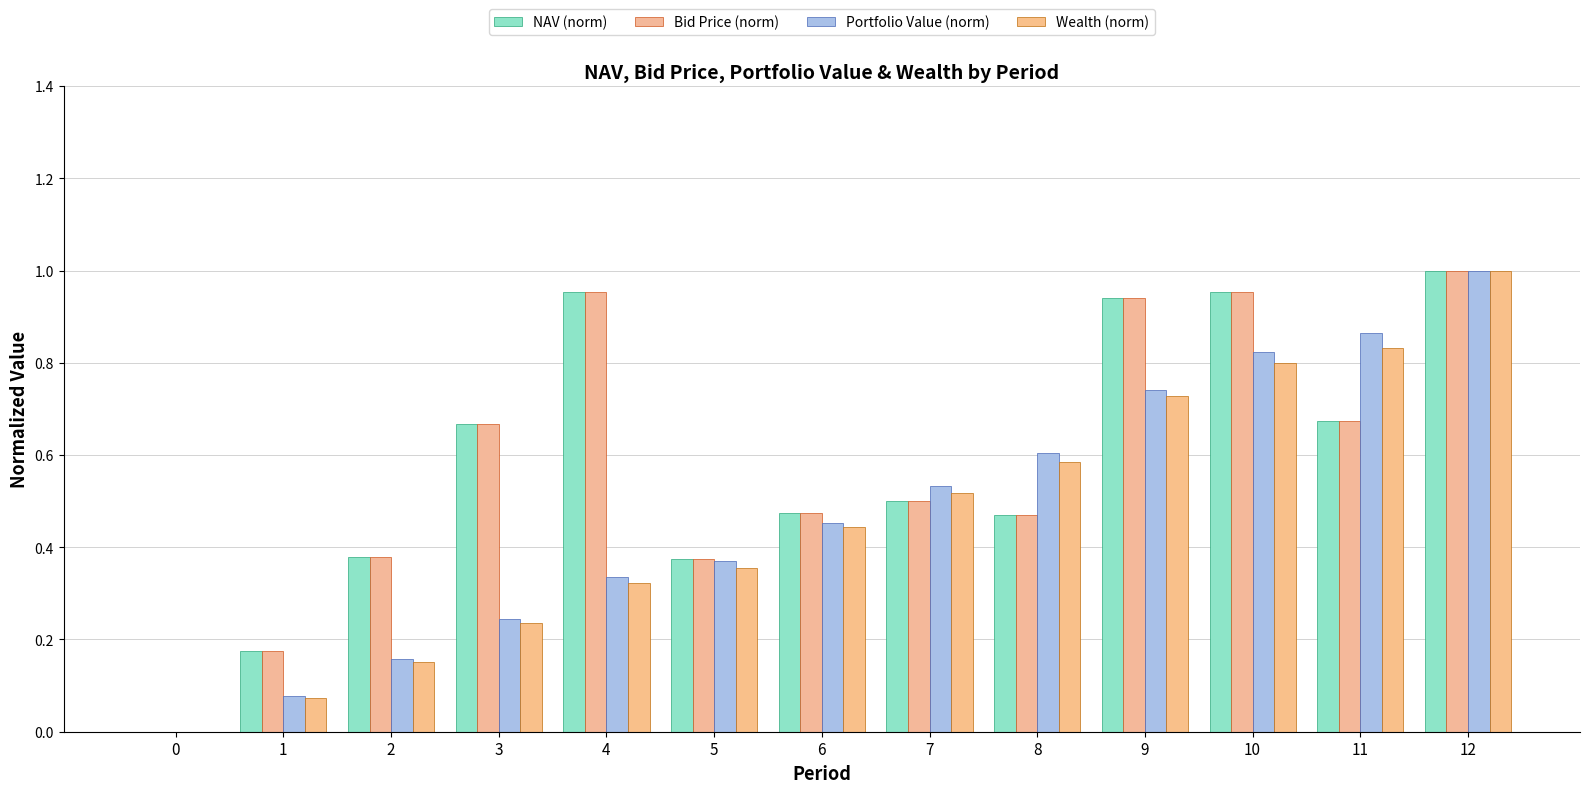

Which label corresponds to the largest value in the chart?

12